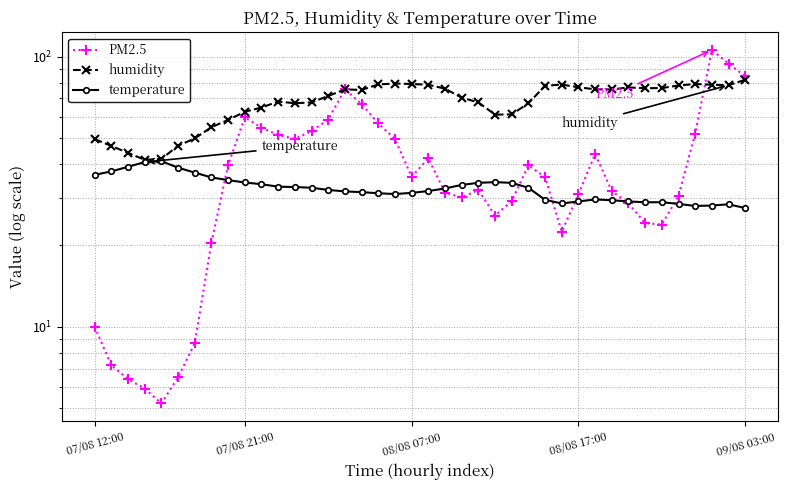

What is the label of the 35th point from the right?

5